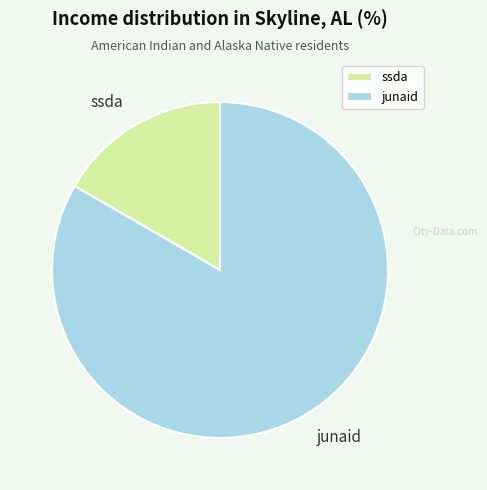

Which has a higher value, ssda or junaid?

junaid